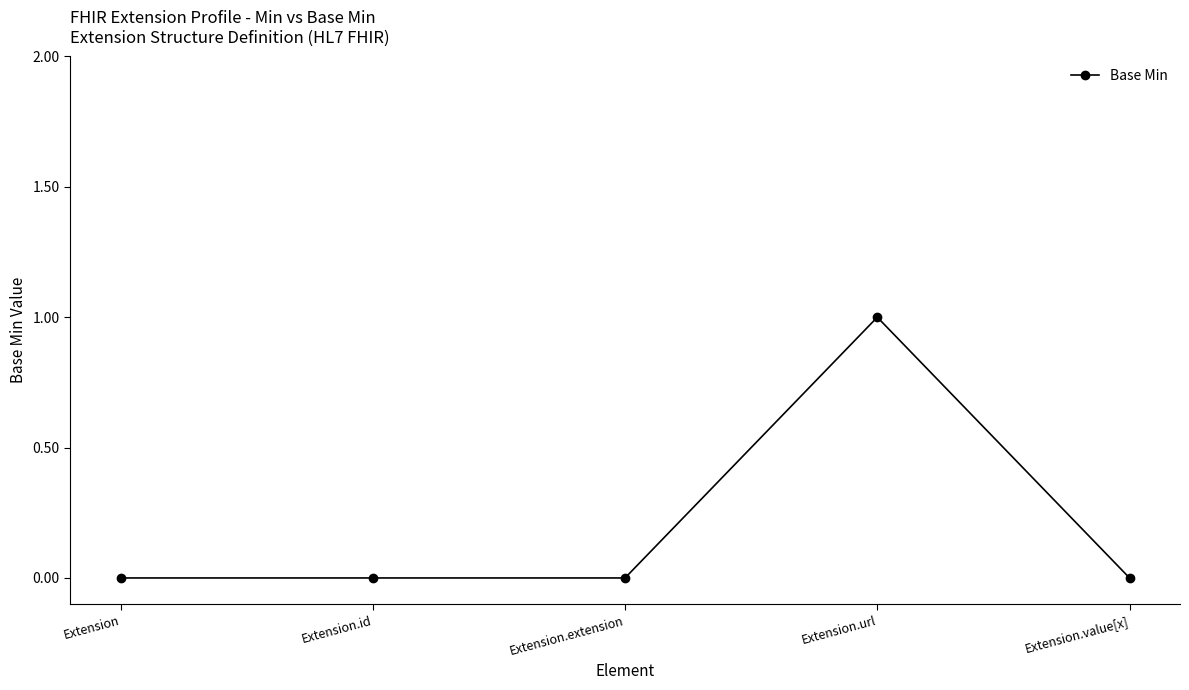

Reading left to right, extract all data points from this chart.

0	0	0	1	0